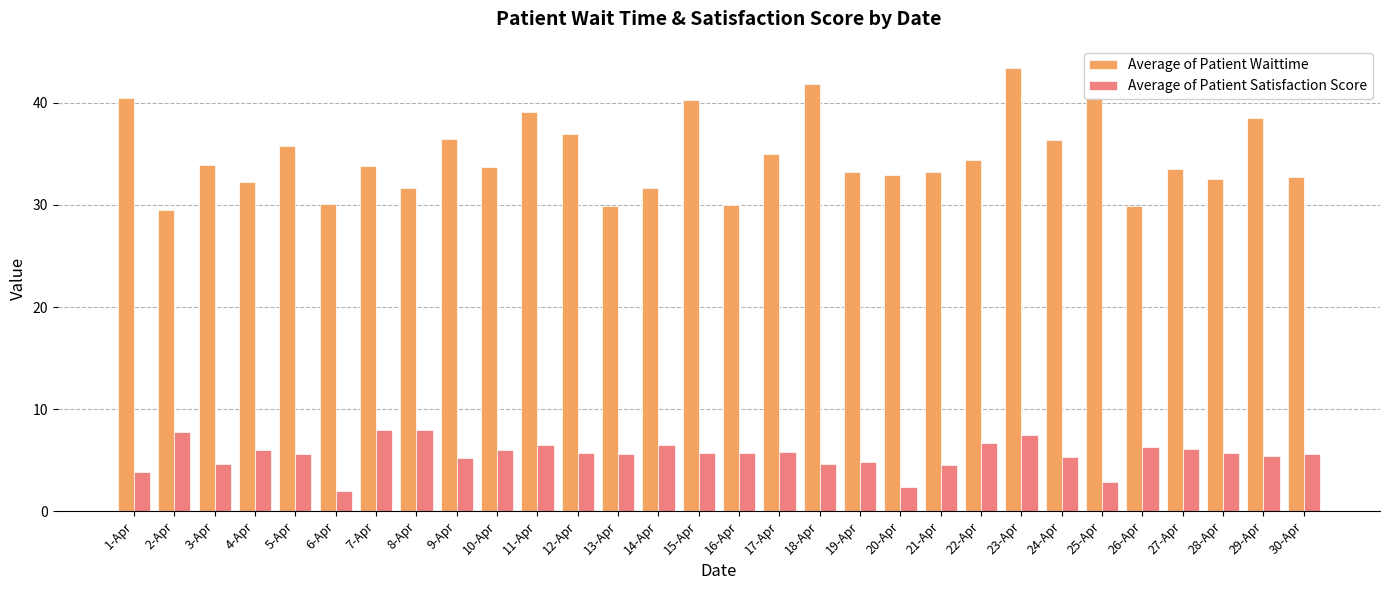

Does the chart contain any negative values?

No